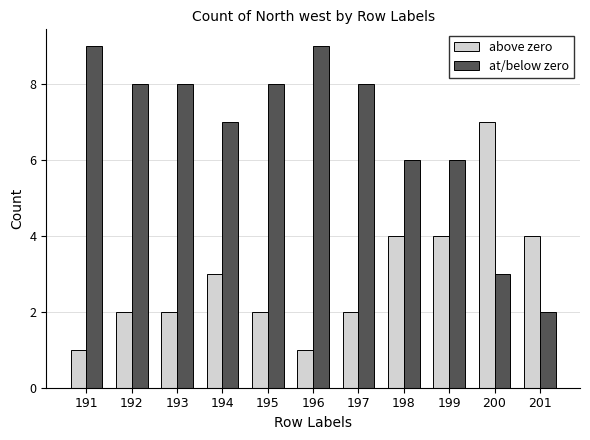

Is it true that at/below zero equals 6 at 199?

True